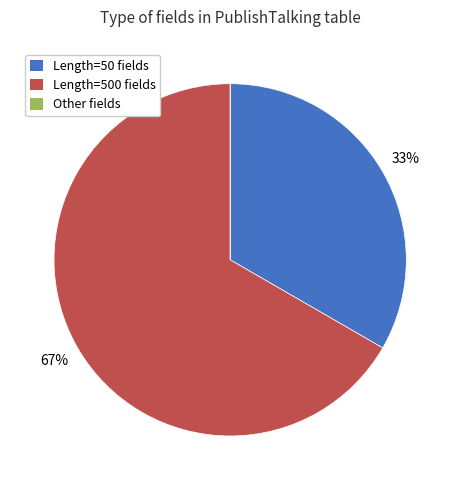

To the nearest percent, what is the difference between the largest and smallest slice percentages?

67%